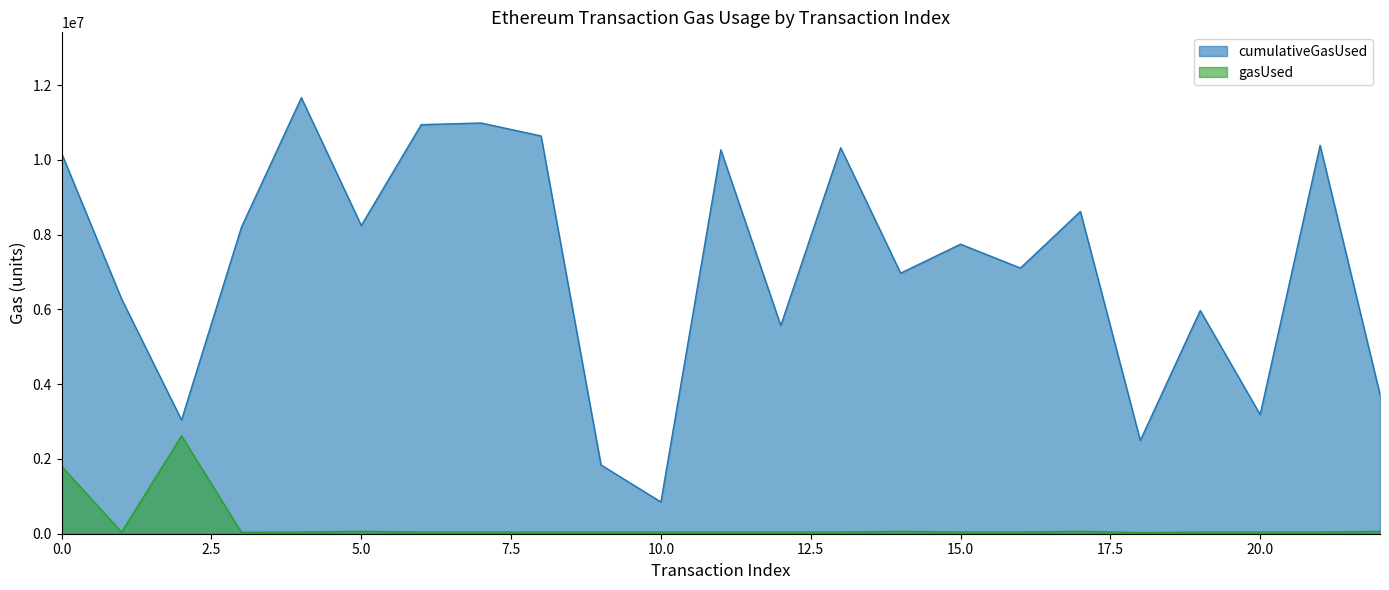

Which series changed the most between 6 and 22?

cumulativeGasUsed